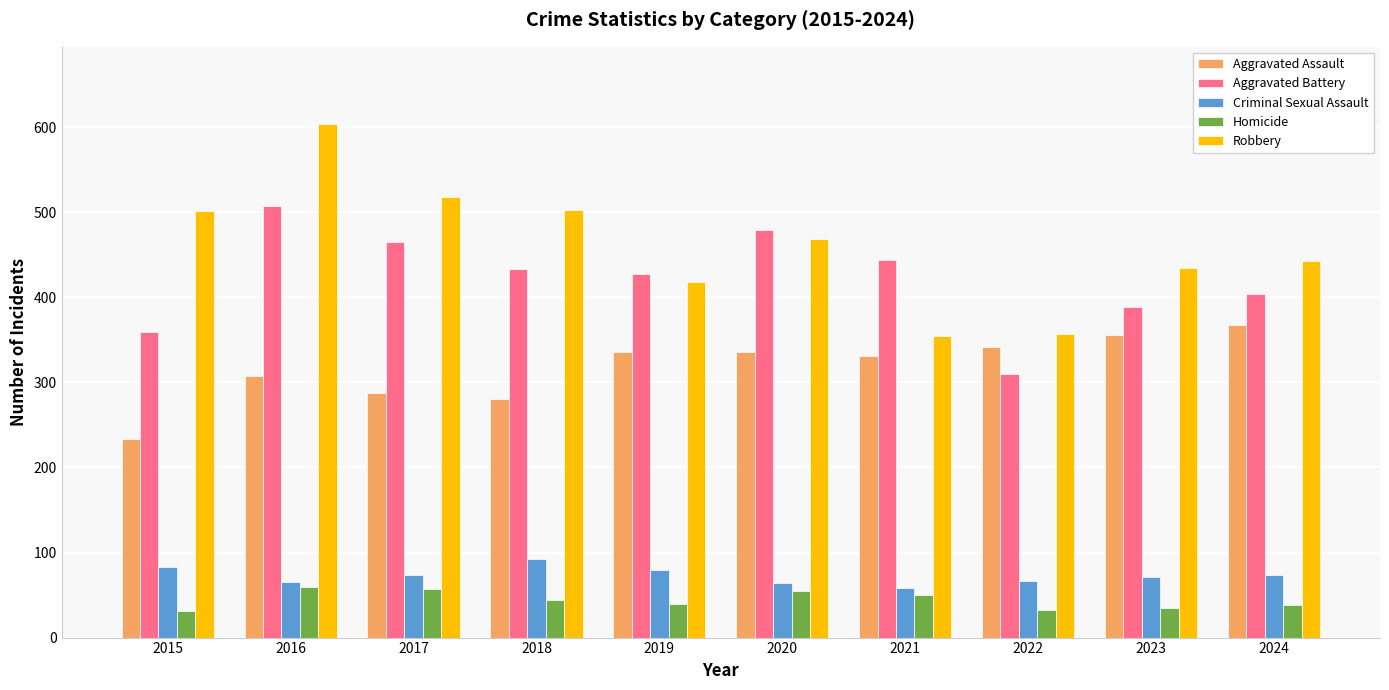

What is the maximum value shown in the chart?

604